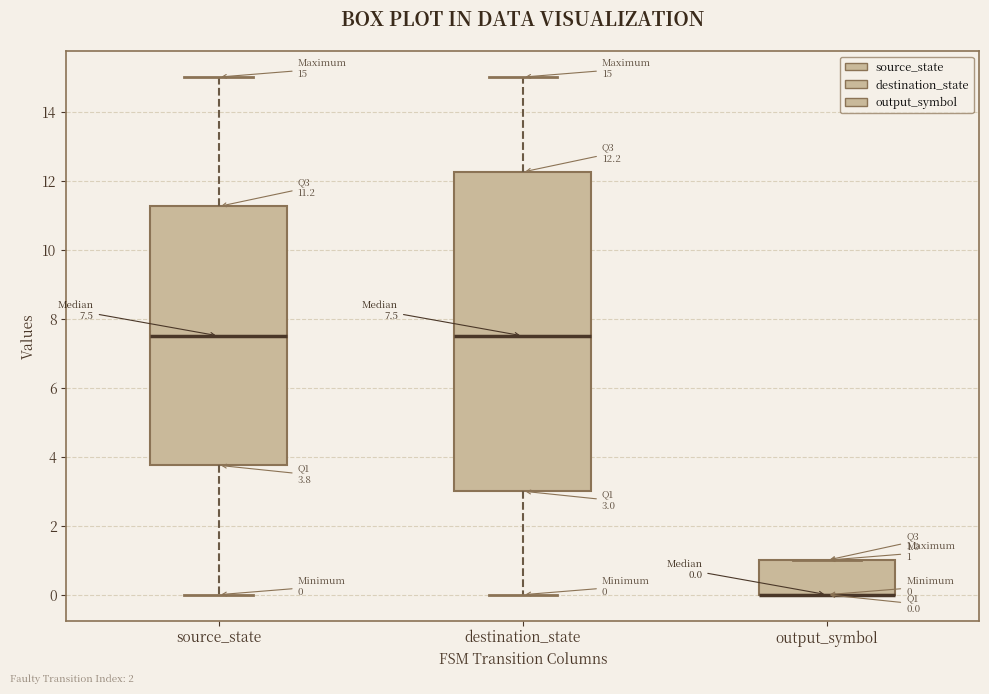

Which box is the tallest, from its lower edge to its upper edge?

destination_state